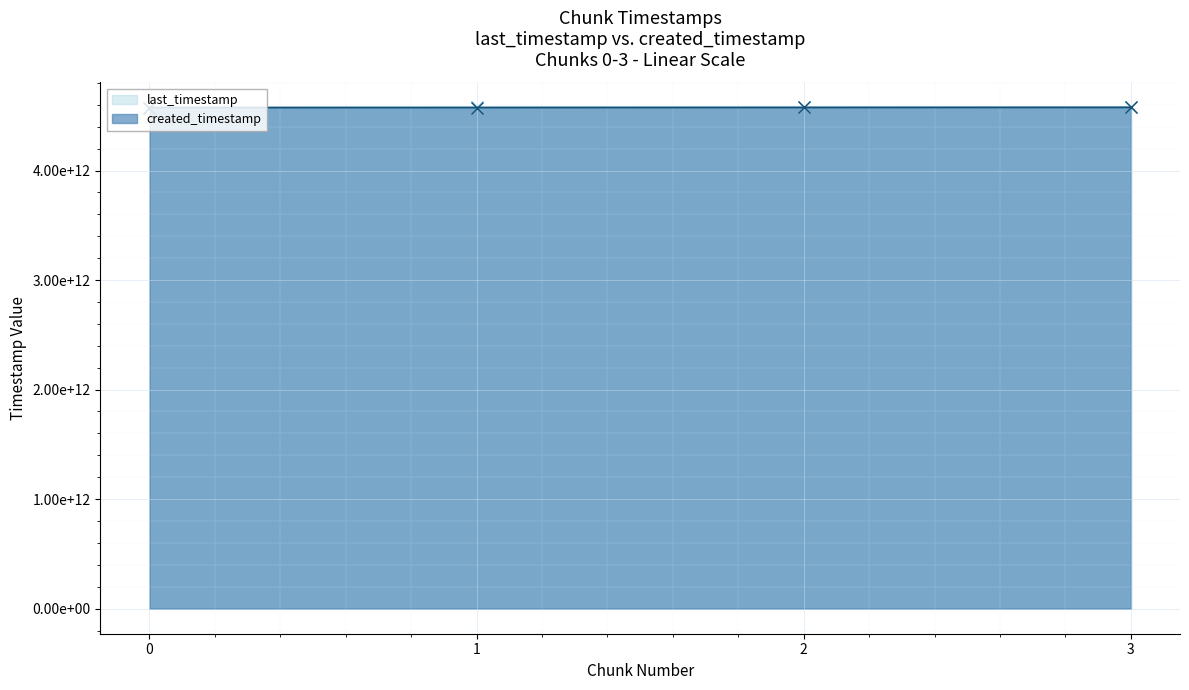

Reading left to right, extract all data points from this chart.

last_timestamp: 0=4574817103315	1=4575587082258	2=4576358335986	3=4576673733901
created_timestamp: 0=4574264383438	1=4574848766668	2=4575619351453	3=4576387819298